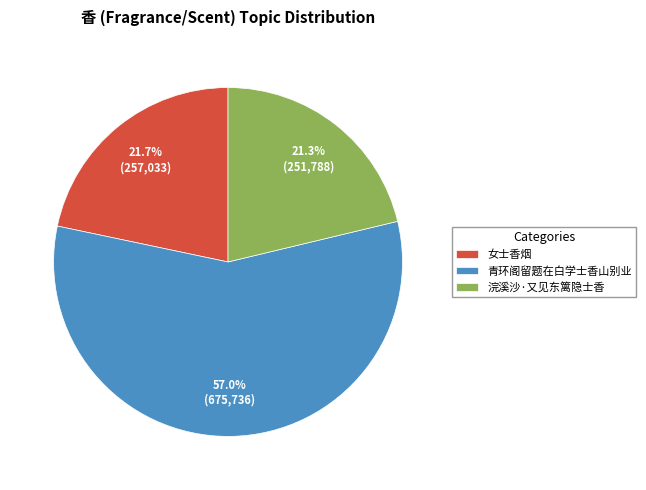

What percentage is the 女士香烟 slice, to the nearest percent?

22%